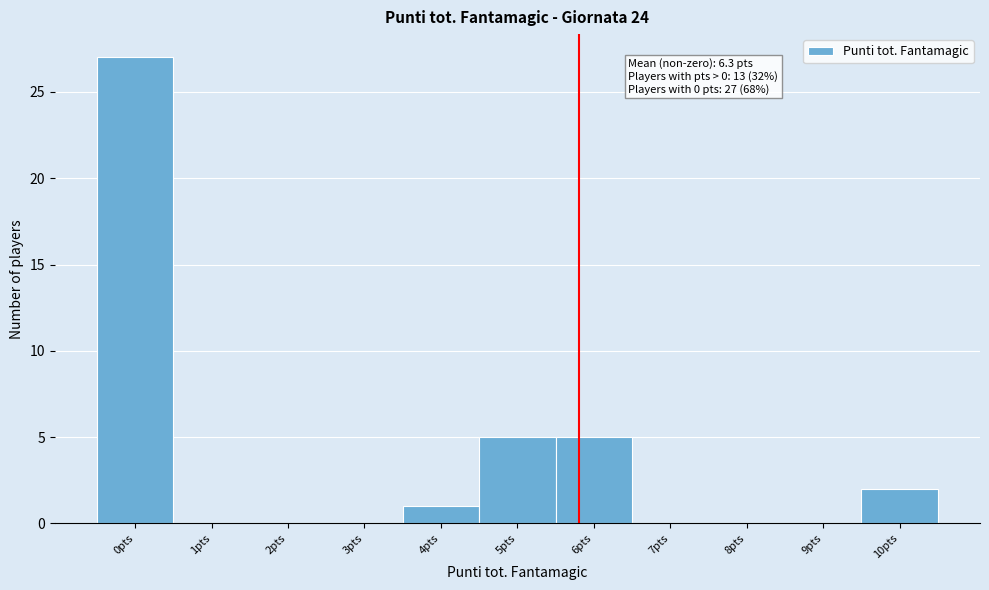

Reading left to right, transcribe all the data shown in this chart.

0pts=27	1pts=0	2pts=0	3pts=0	4pts=1	5pts=5	6pts=5	7pts=0	8pts=0	9pts=0	10pts=2